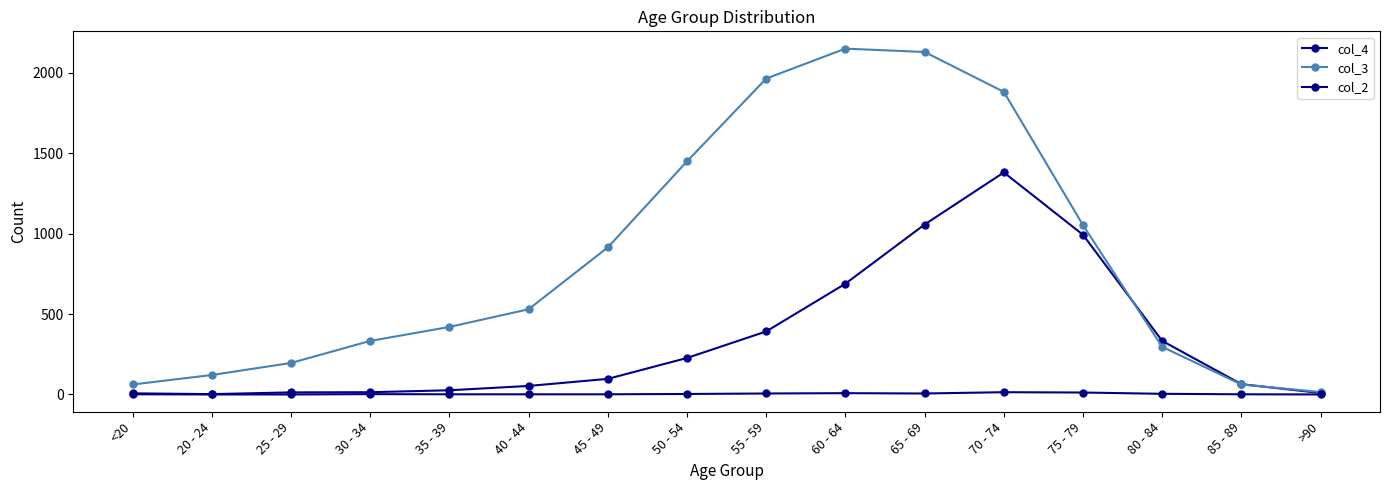

Between <20 and 25 - 29, which is larger?

25 - 29